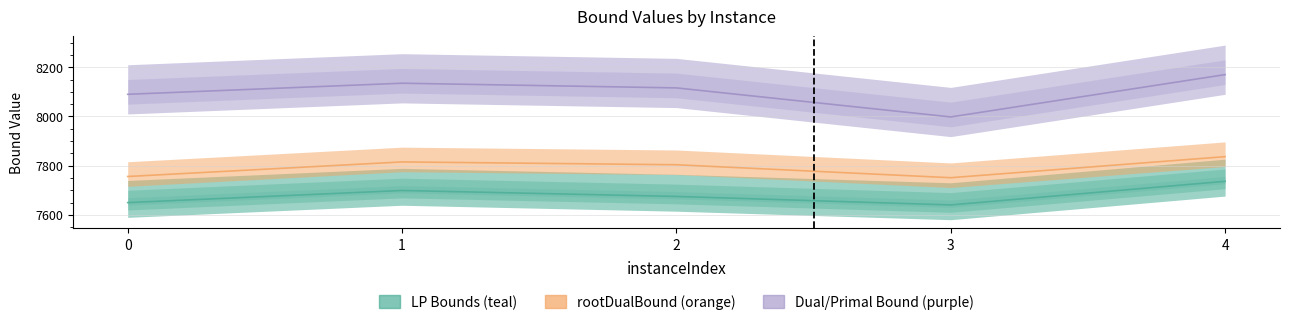

The lpBound series shows 7699.1 at 1. True or false?

True